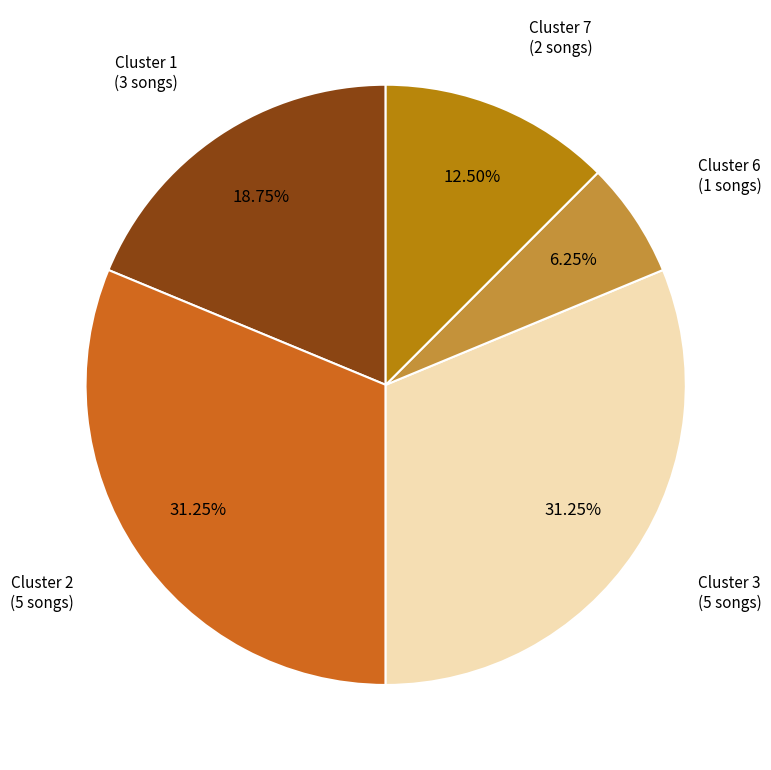

Count the number of slices in the pie.

5